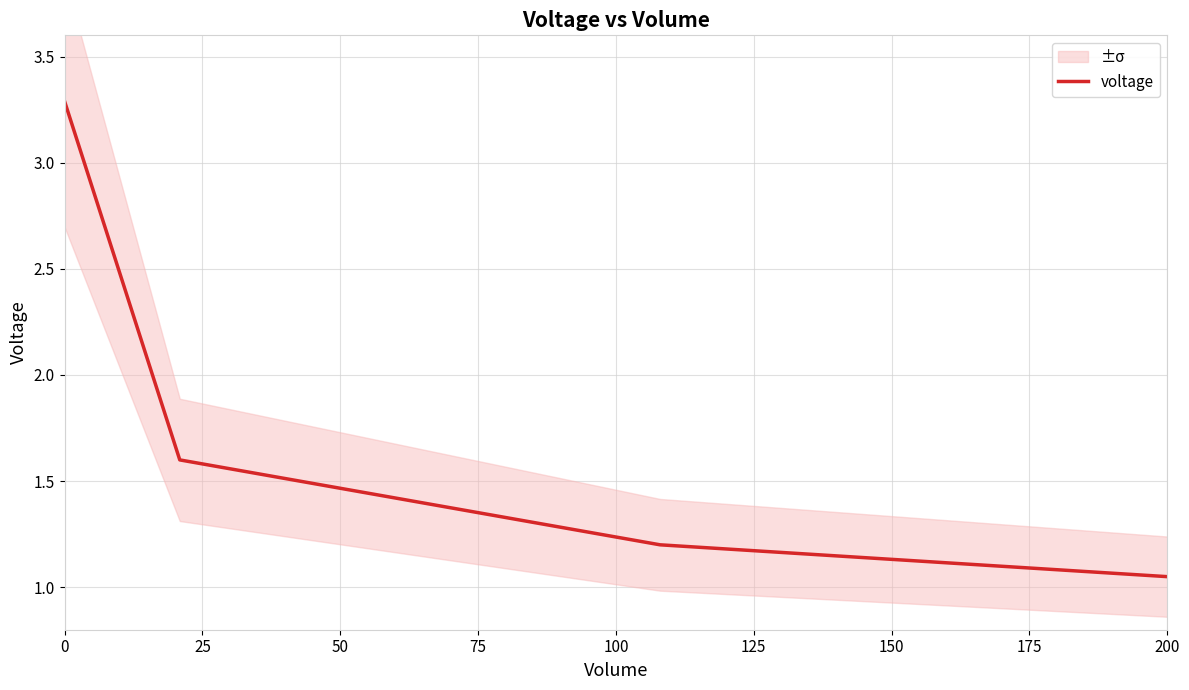

The voltage series shows 1.8 at 200. True or false?

False